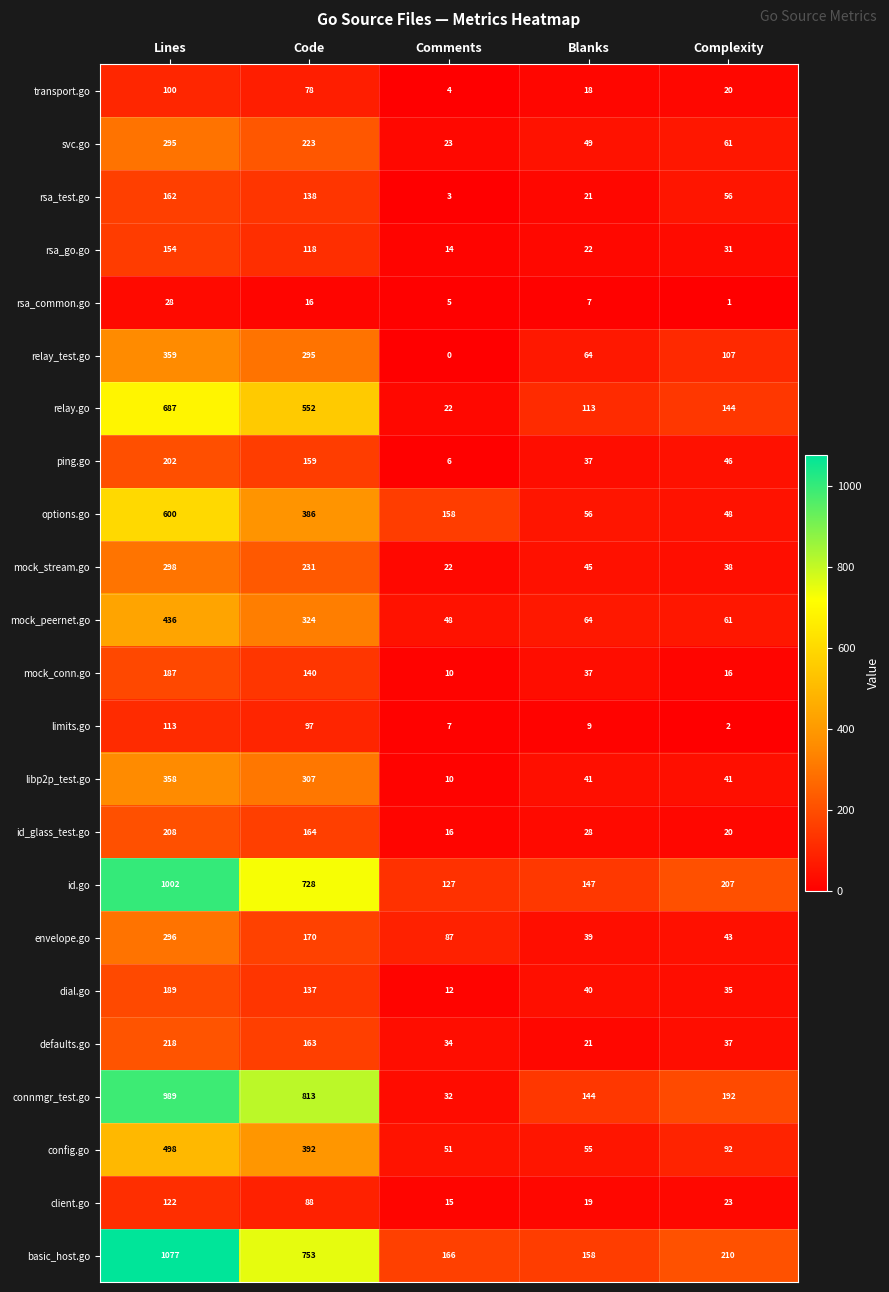

What is the difference between the maximum and minimum values in the id.go series?

875